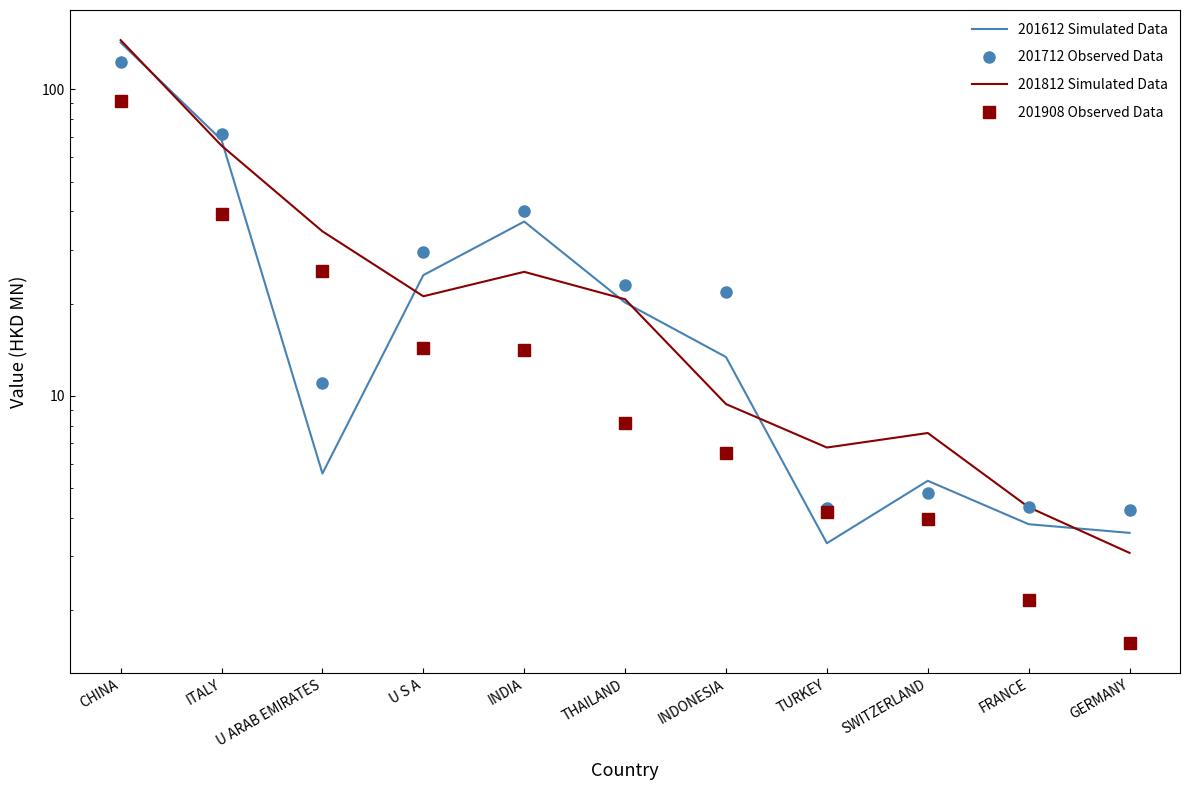

What is the minimum value for 201612 Simulated Data?

3.3